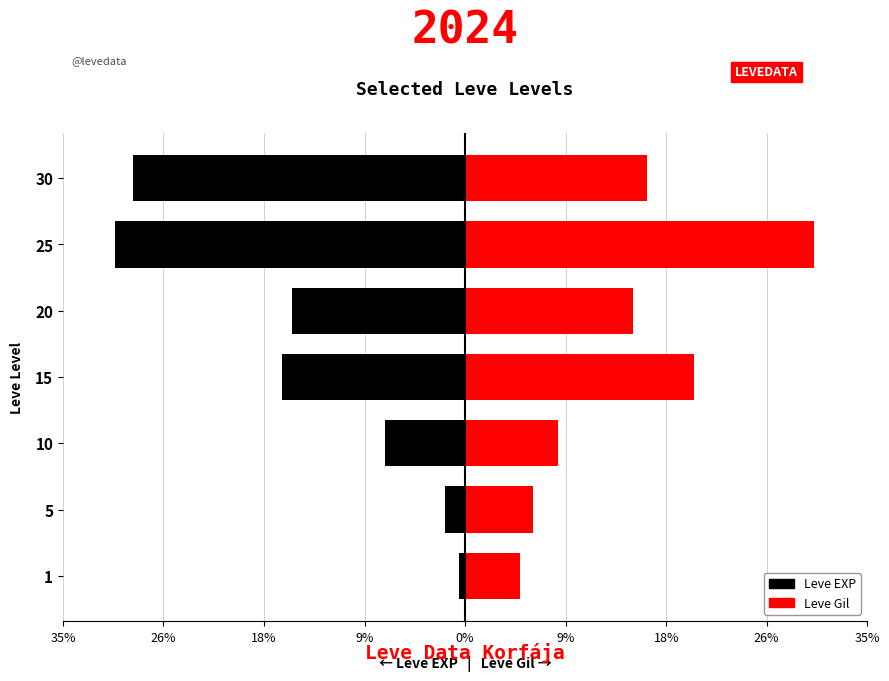

Which series has the largest range (max minus min)?

Leve EXP